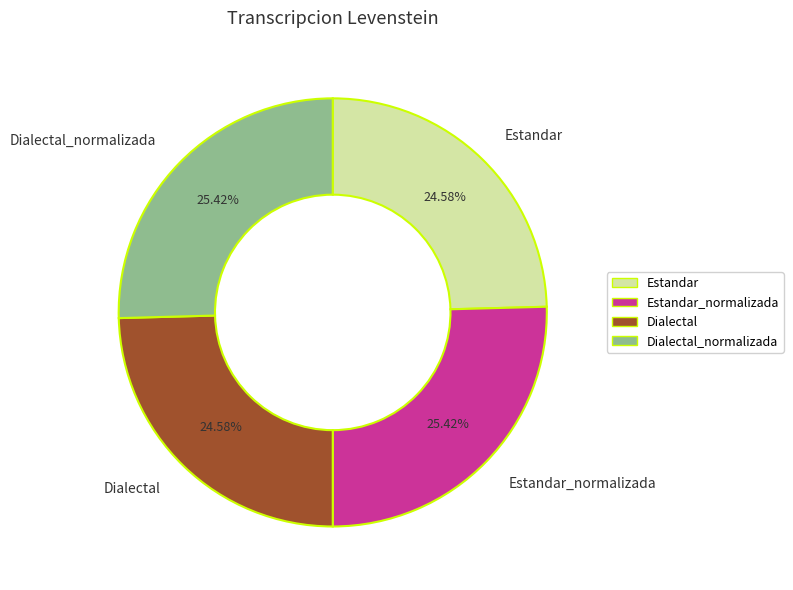

Which has a higher value, Dialectal_normalizada or Estandar?

Dialectal_normalizada